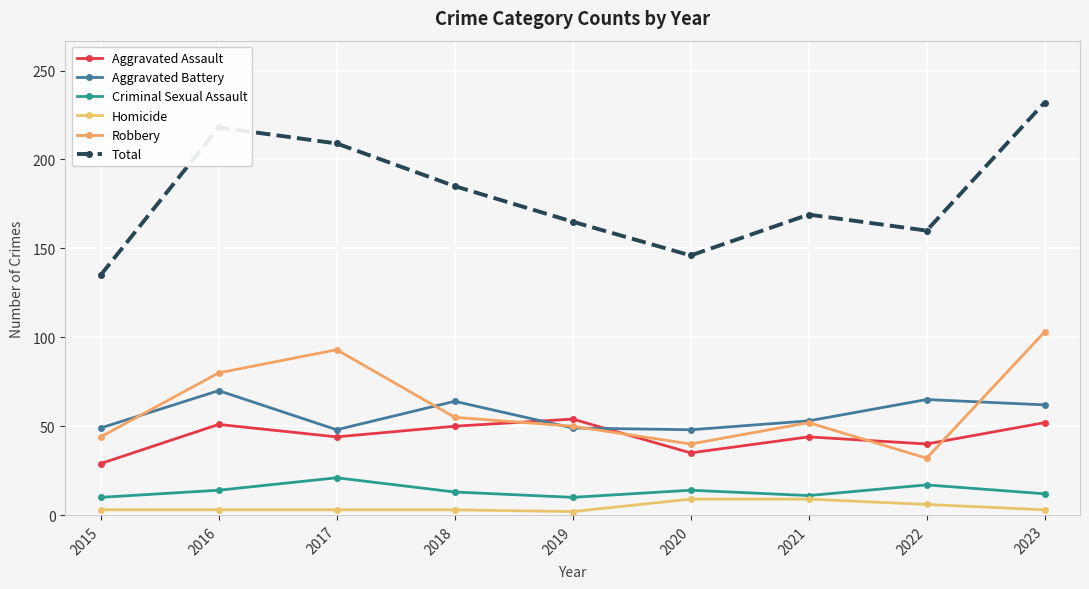

True or false: Homicide has more than 2 points higher than both neighbors.

False